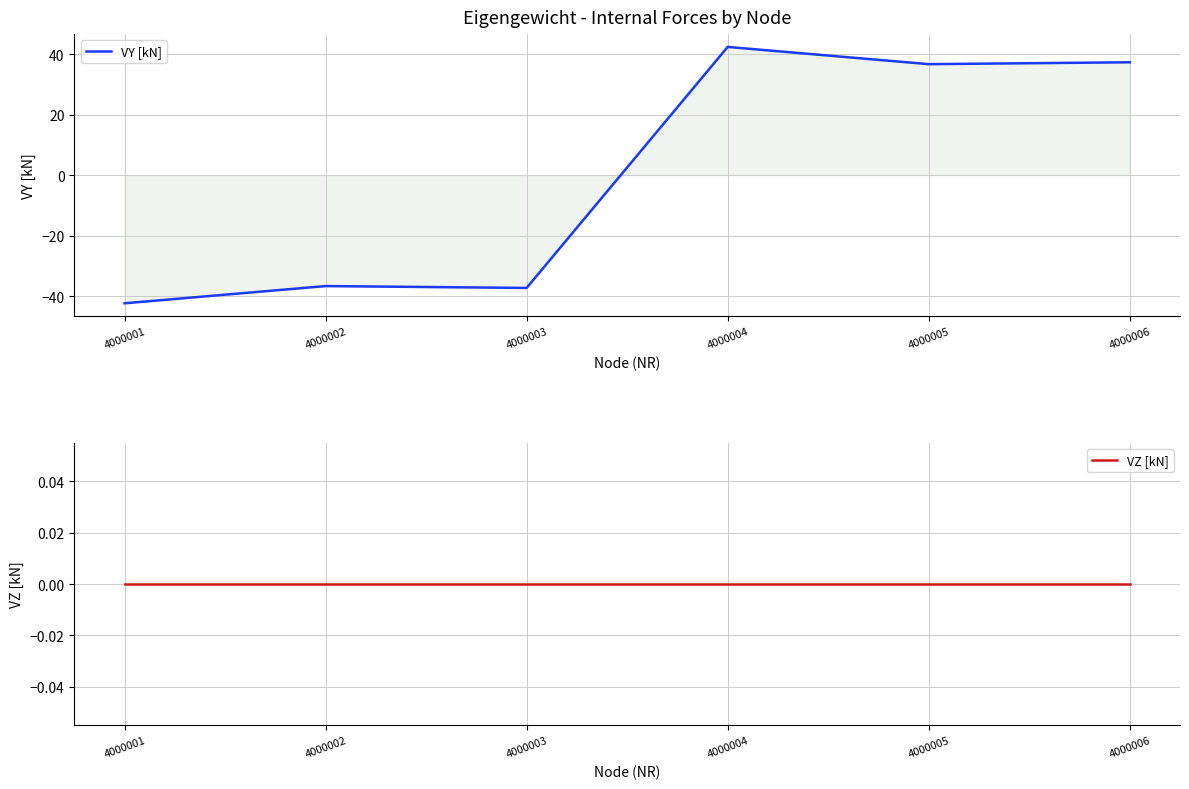

At which label is VZ [kN] closest to 0?

4000001